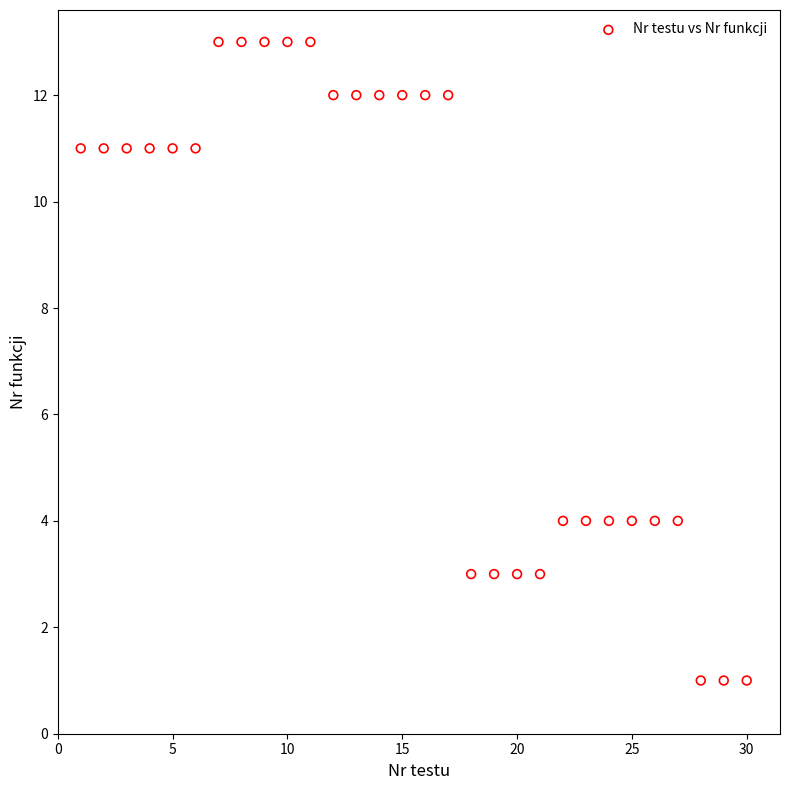

List the coordinates of all points as (Y, X) pairs, reading left to right.

(11, 1)  (11, 2)  (11, 3)  (11, 4)  (11, 5)  (11, 6)  (13, 7)  (13, 8)  (13, 9)  (13, 10)  (13, 11)  (12, 12)  (12, 13)  (12, 14)  (12, 15)  (12, 16)  (12, 17)  (3, 18)  (3, 19)  (3, 20)  (3, 21)  (4, 22)  (4, 23)  (4, 24)  (4, 25)  (4, 26)  (4, 27)  (1, 28)  (1, 29)  (1, 30)